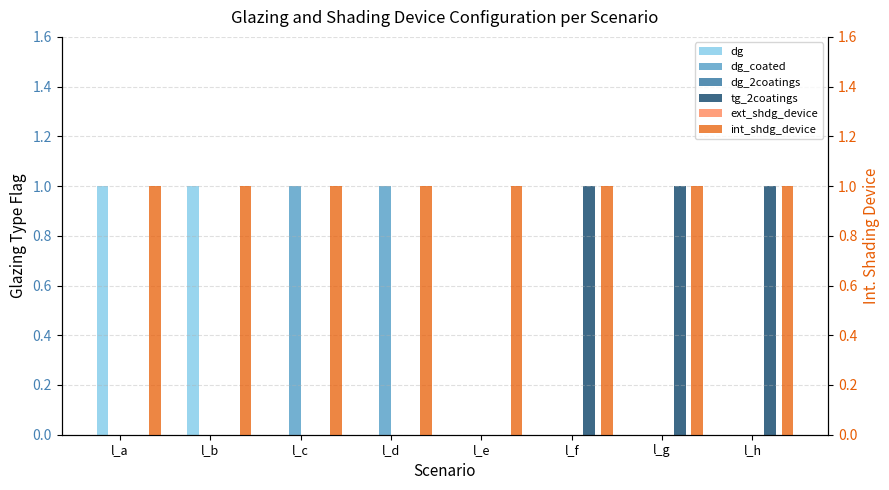

At how many categories does at least one series exceed 0?

8